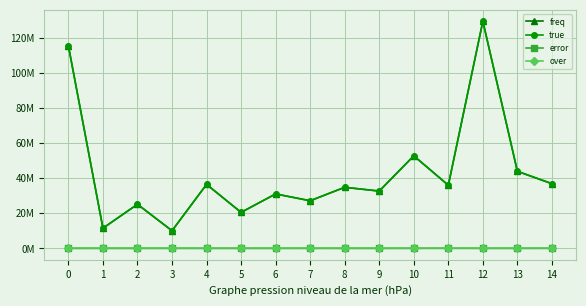

What is the spread (max minus min) of values at 12?

129496030